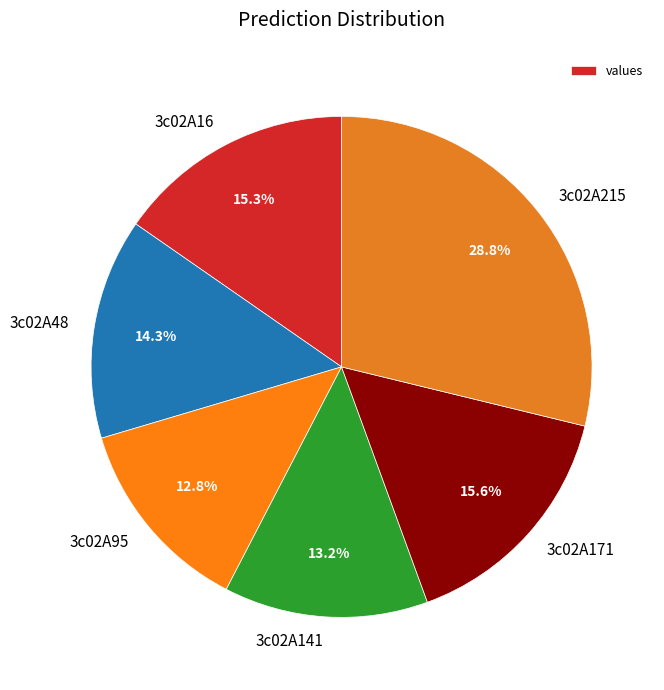

Do 3c02A215 and 3c02A95 together represent more than half of the pie?

No